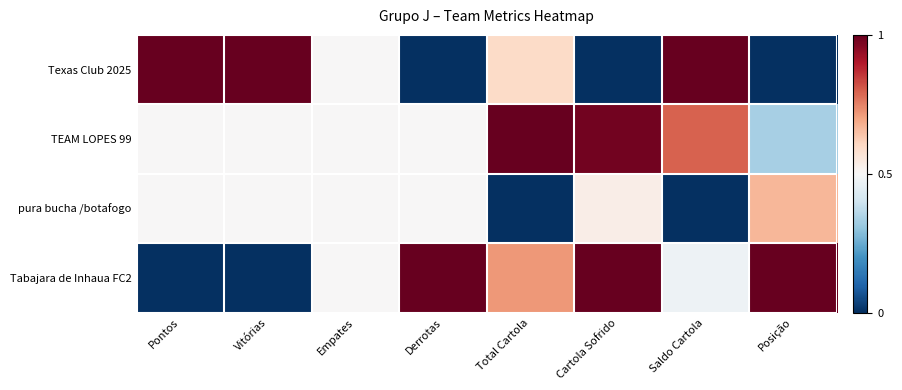

Count the number of data series in this chart.

4